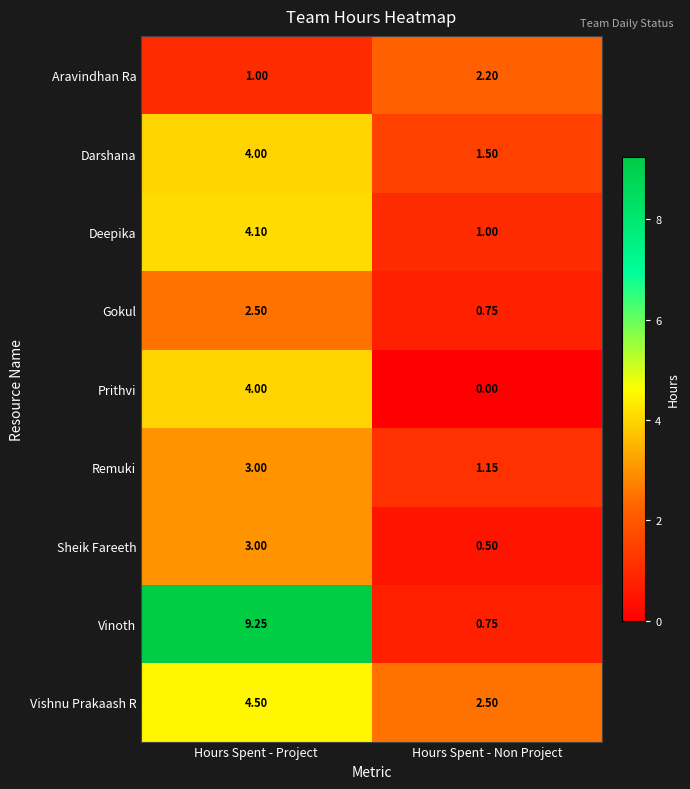

List the labels in order of Darshana value, largest first.

Hours Spent - Project, Hours Spent - Non Project